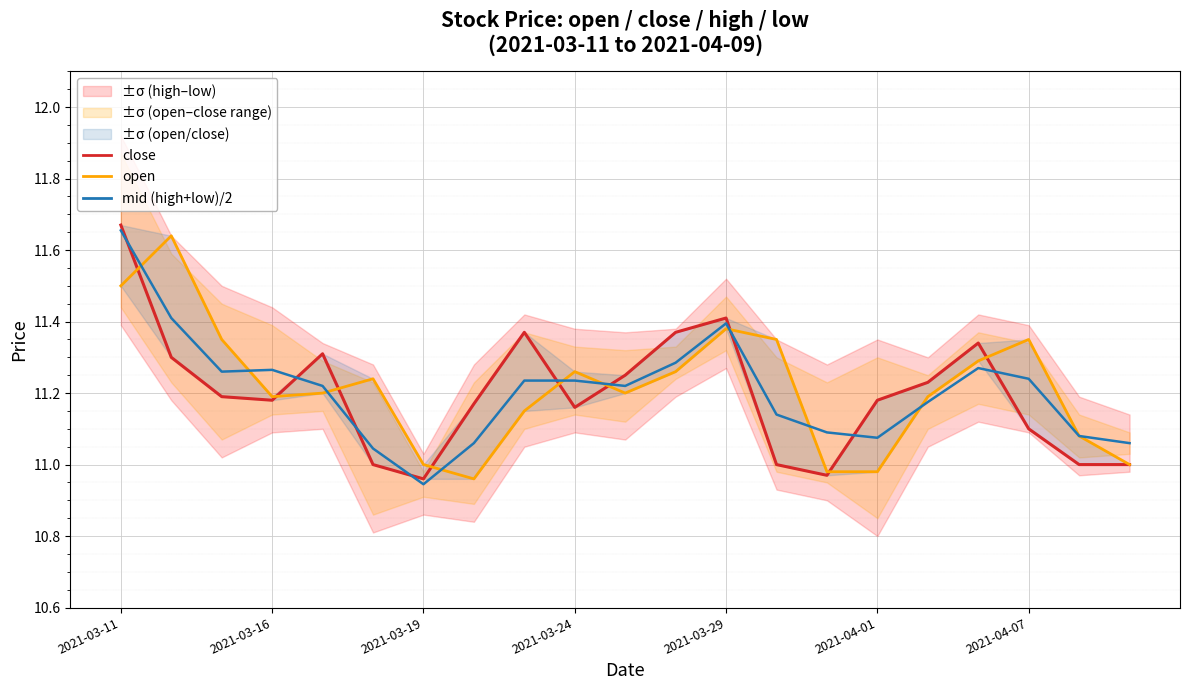

At which label does mid (high+low)/2 reach its peak?

2021-03-11